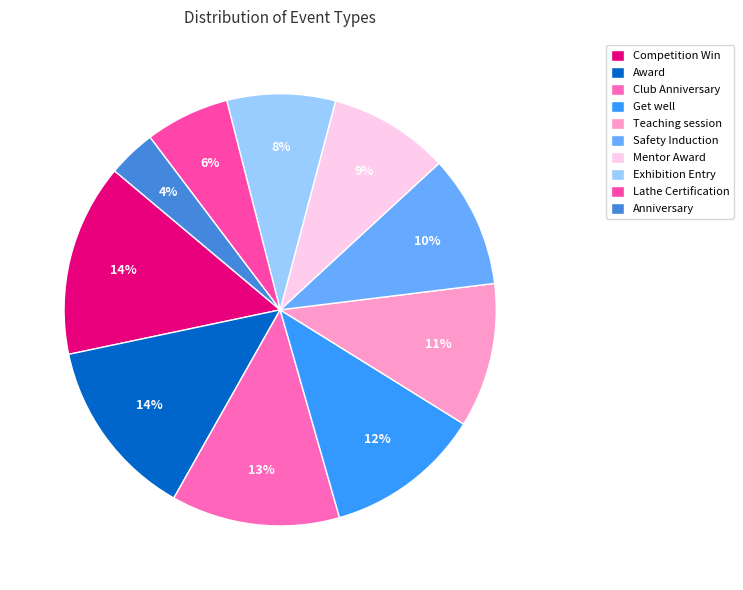

To the nearest percent, what is the difference between the Get well and Anniversary slice percentages?

8%